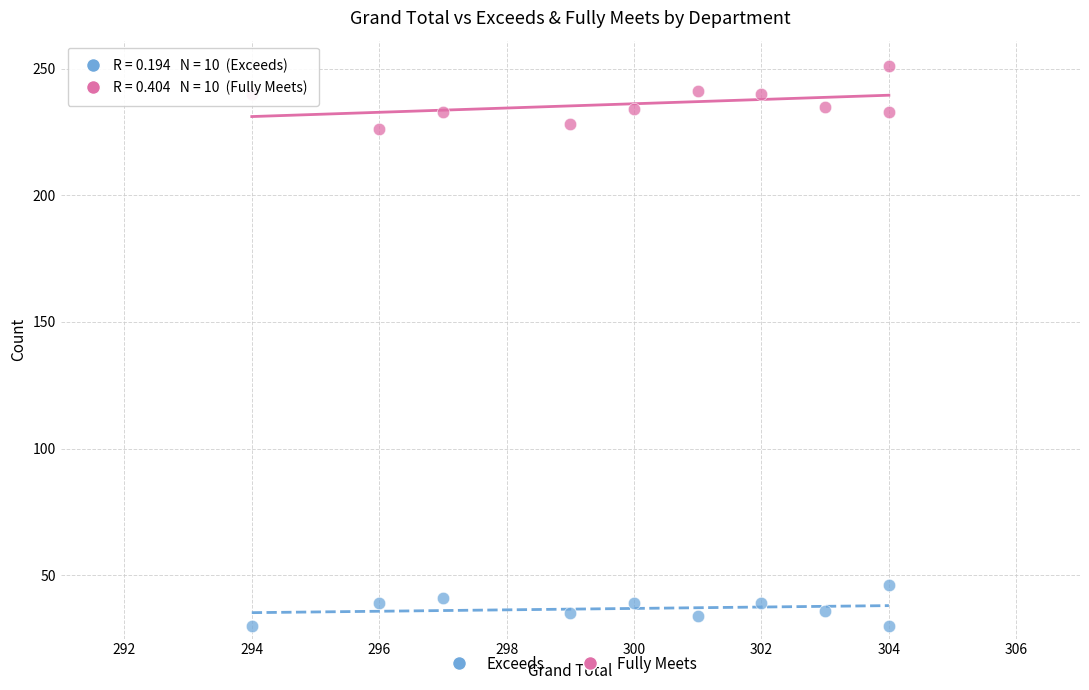

Which series has the widest spread of Y values?

Fully Meets